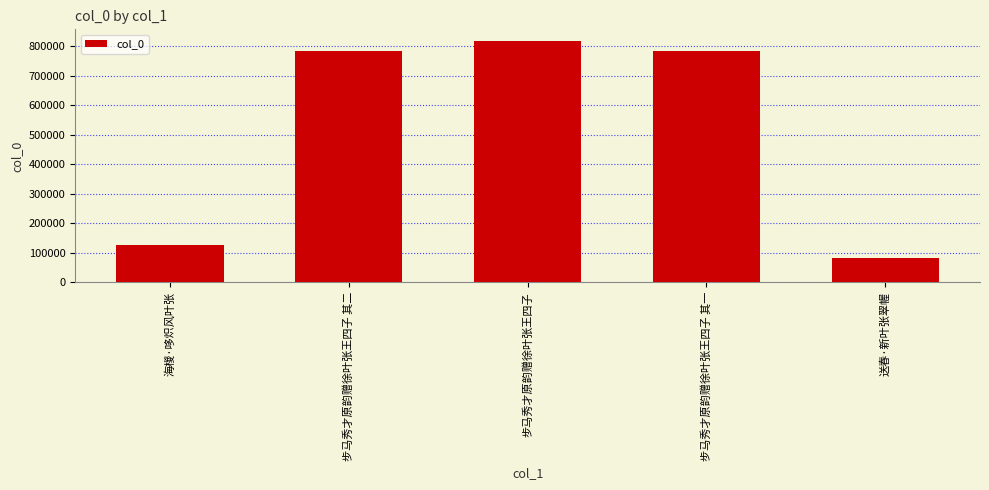

What is the sum of the values at 送春·新叶张翠幄 and 步马秀才原韵赠徐叶张王四子?

899358